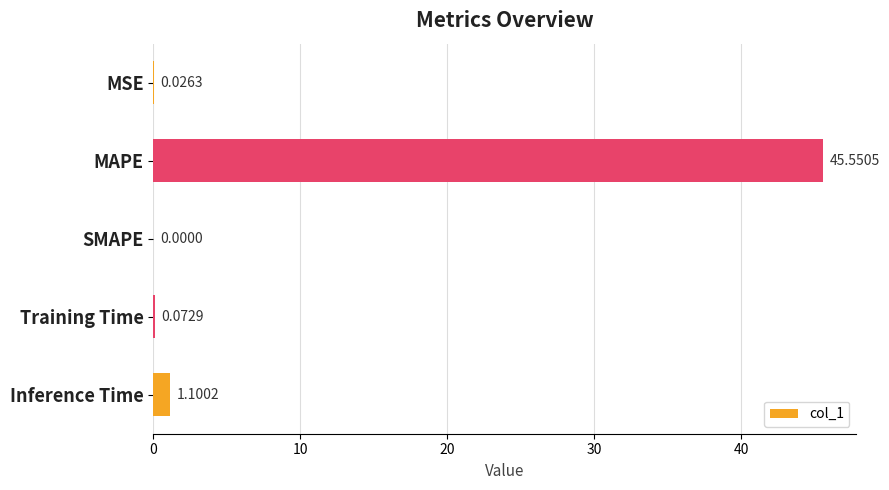

What is the sum of the values at SMAPE and MAPE?

45.6